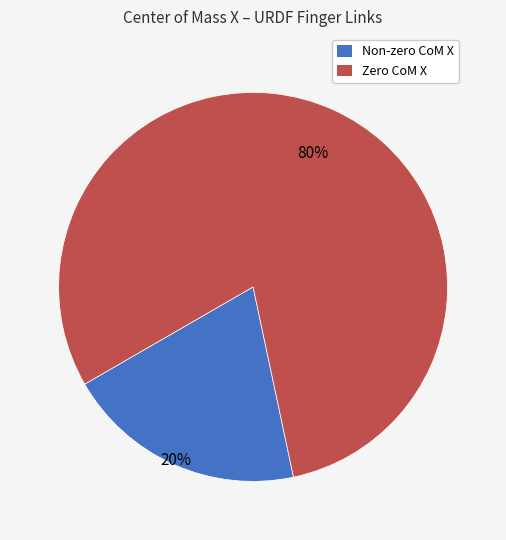

To the nearest percent, what is the difference between the largest and smallest slice percentages?

60%